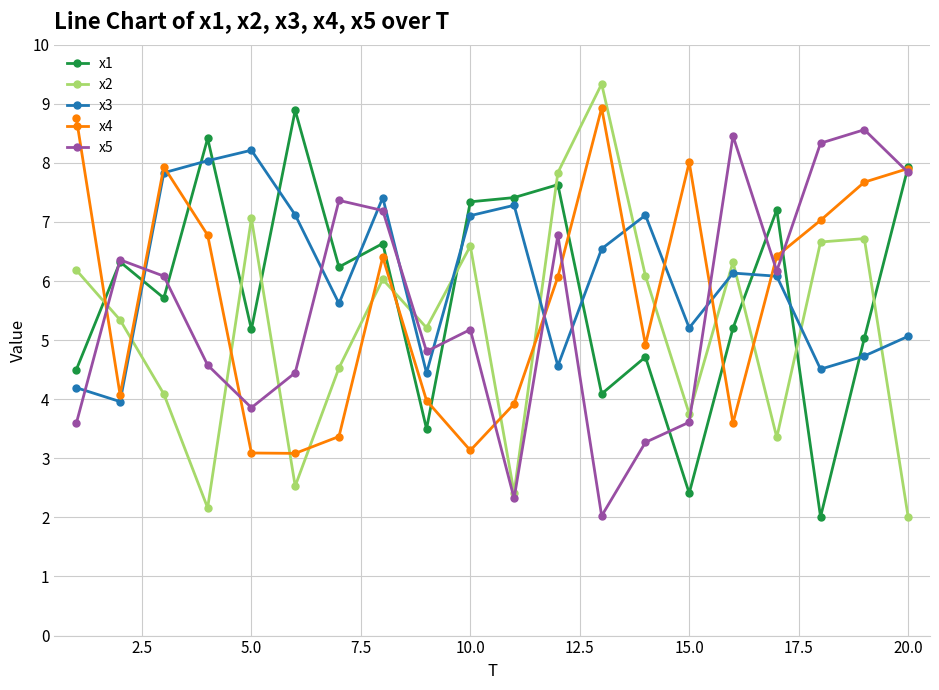

After their last crossing, which series has the higher values: x2 or x1?

x1